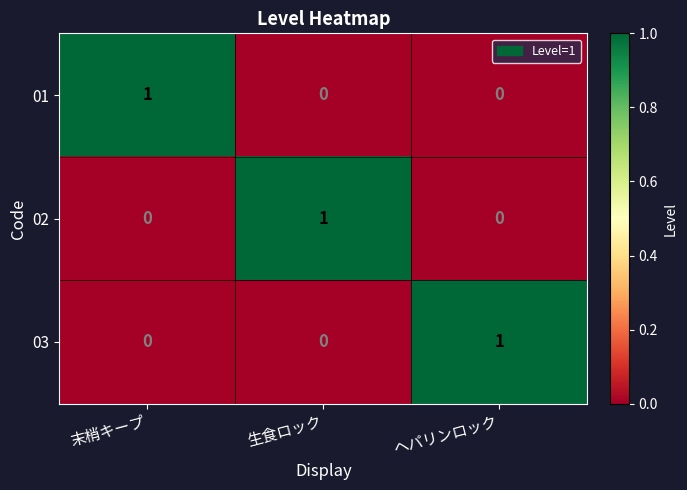

The value of 01 at 生食ロック is 0. True or false?

True